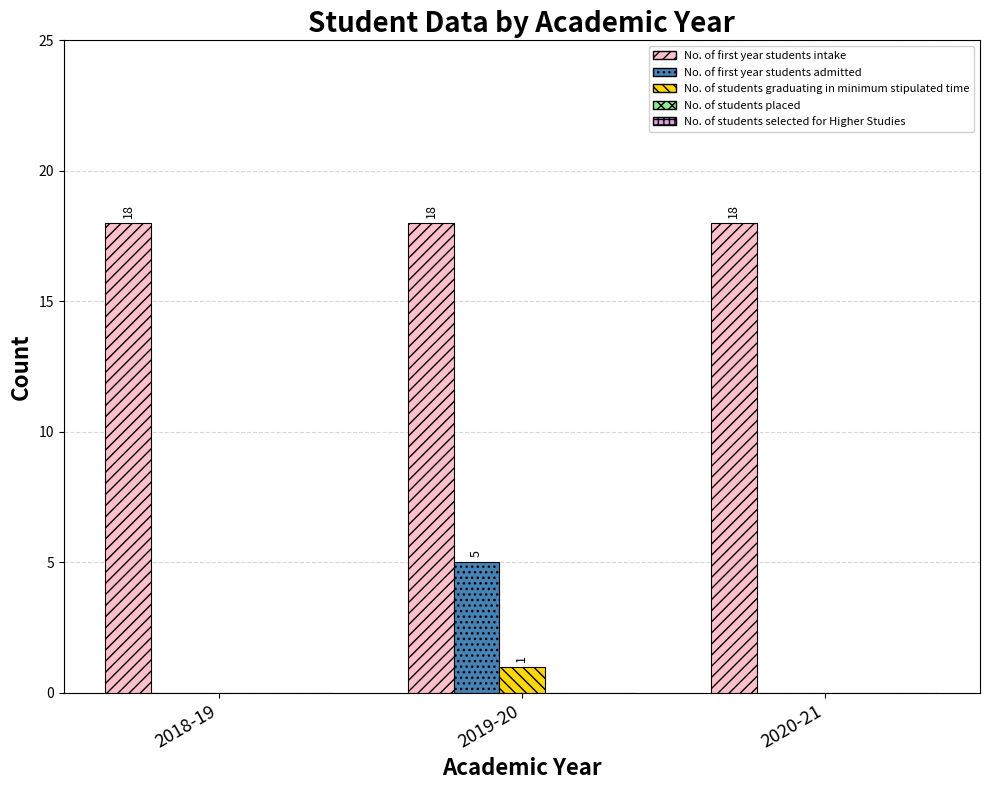

What is the total value across all series at 2018-19?

18